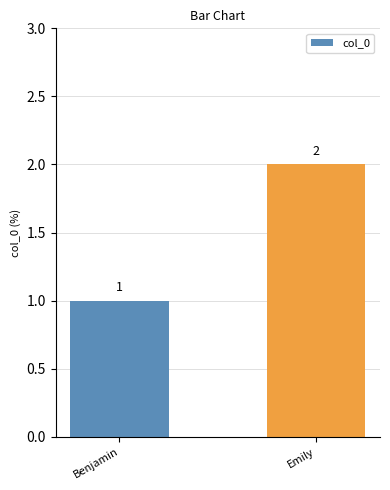

What value does the data have at Emily?

2